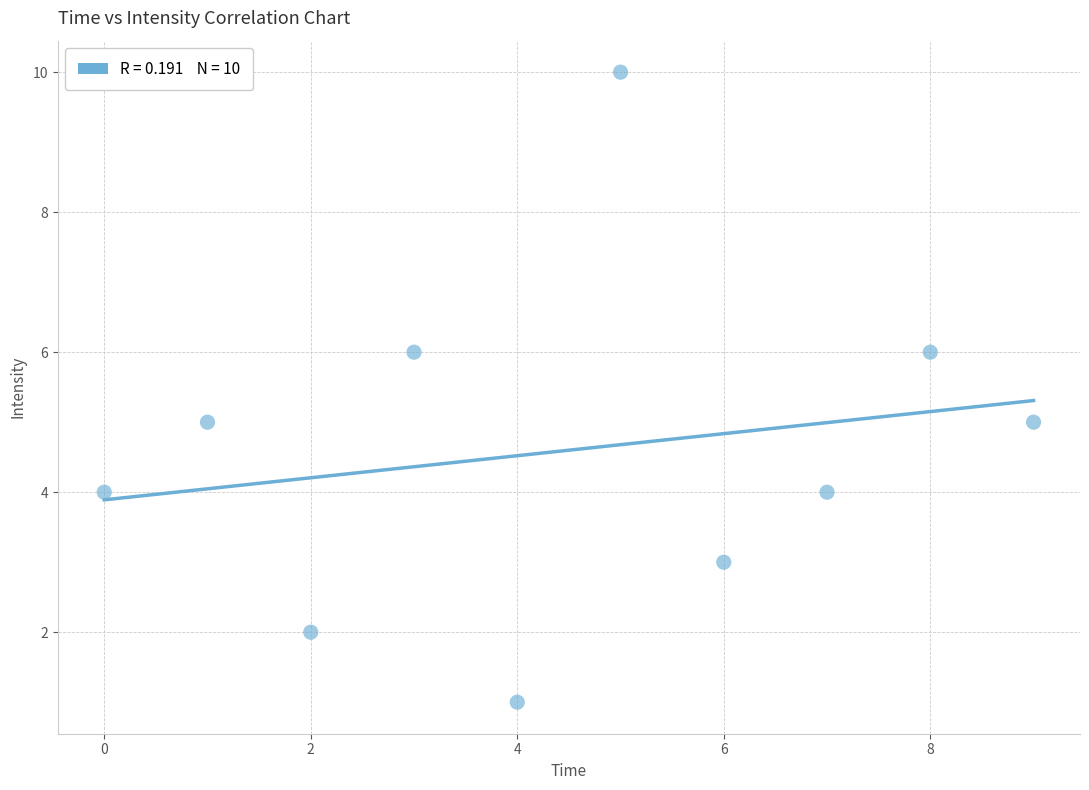

What is the average Y value?

5